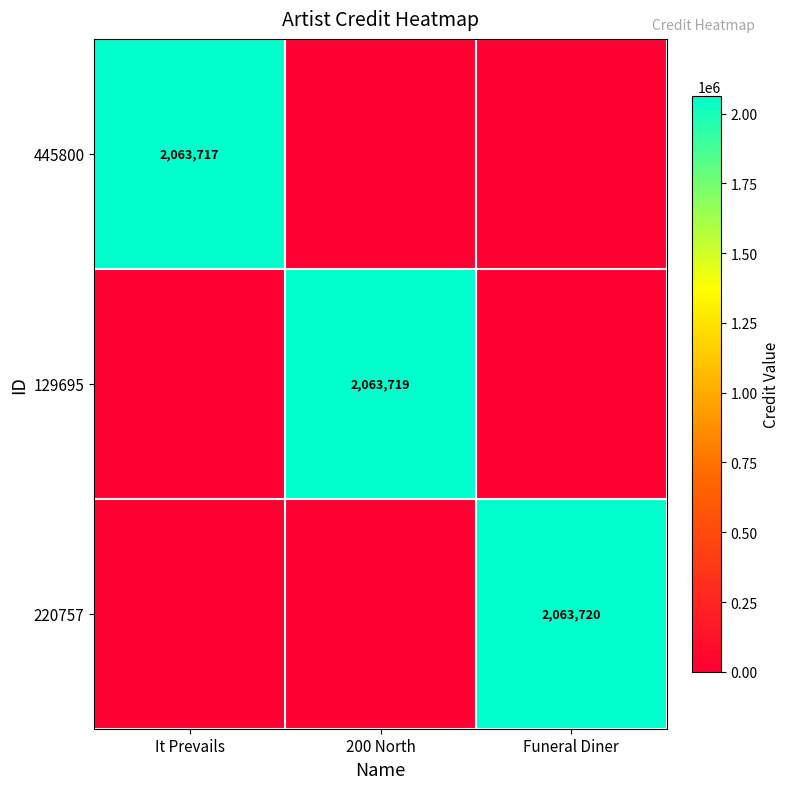

Is it true that 445800 equals 1117817 at It Prevails?

False